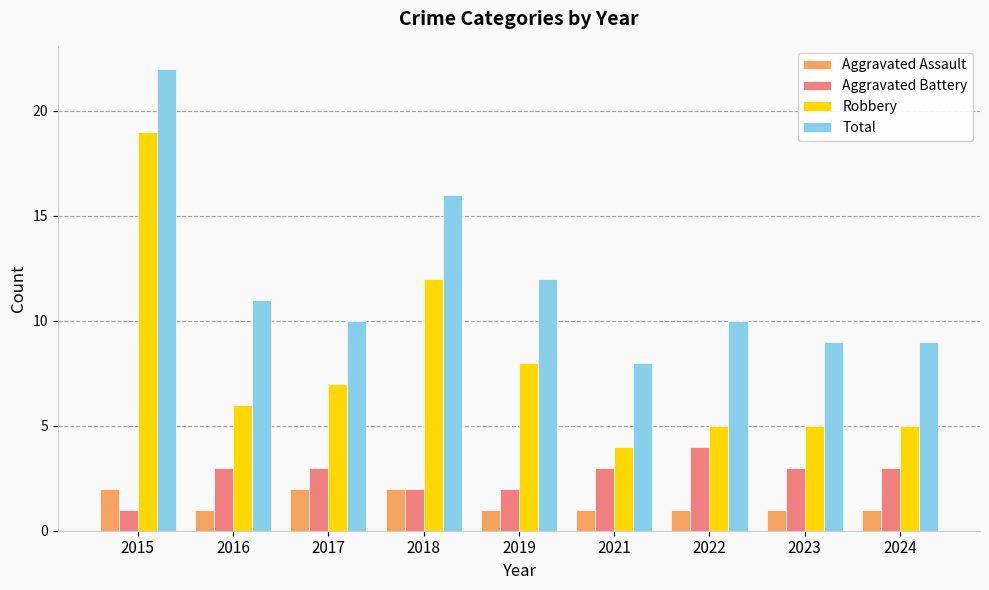

What is the sum of all Total values?

107